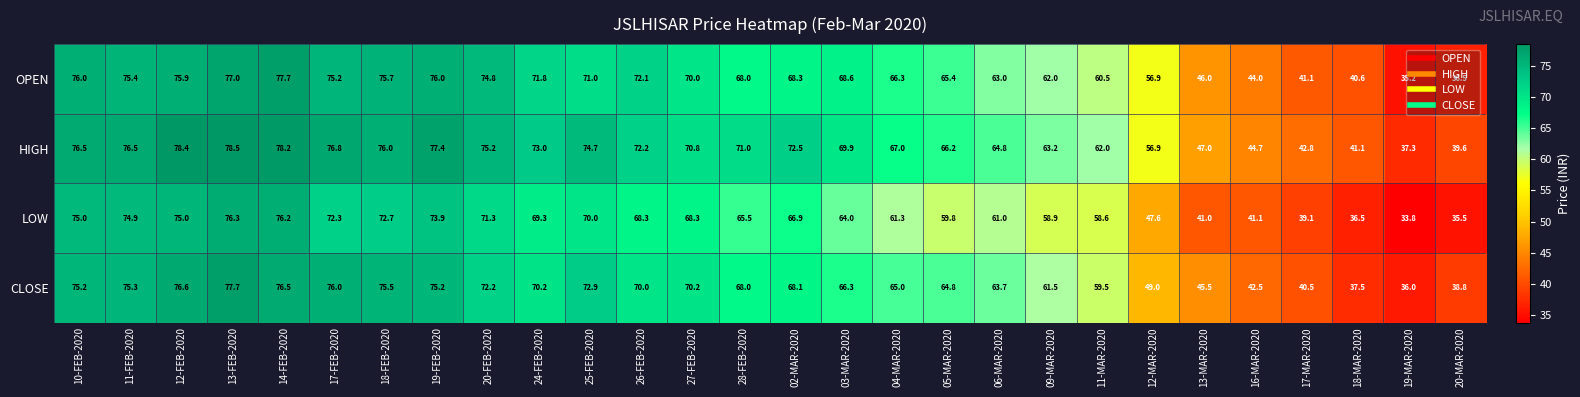

What is the spread (max minus min) of values at 09-MAR-2020?

4.3